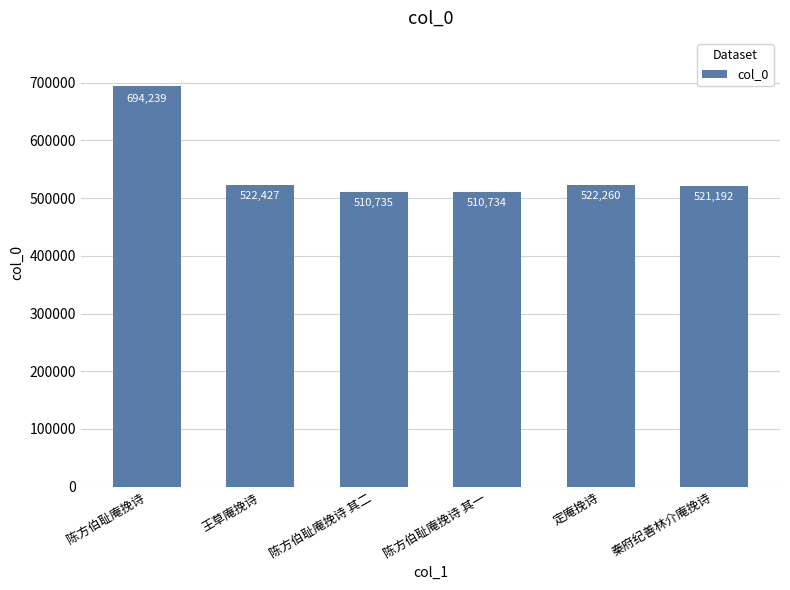

What is the change in value from 定庵挽诗 to 秦府纪善林介庵挽诗?

-1068